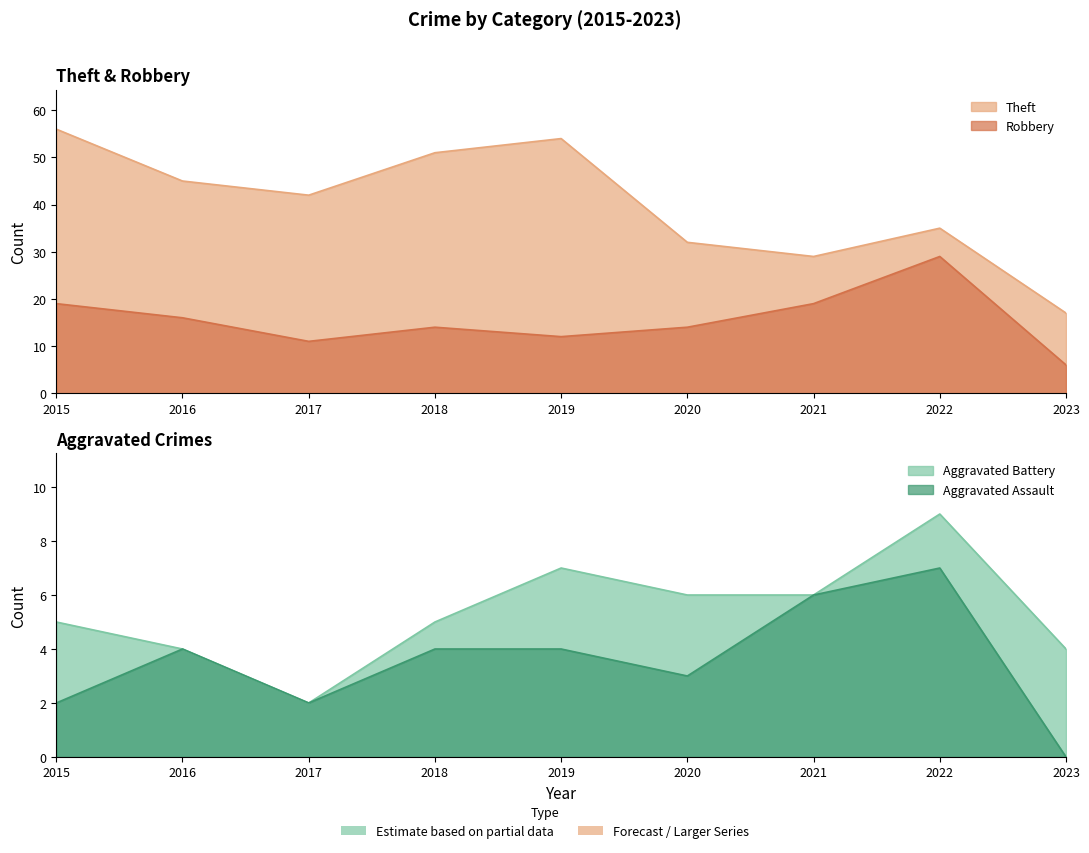

At which category is the sum across all series the highest?

2015